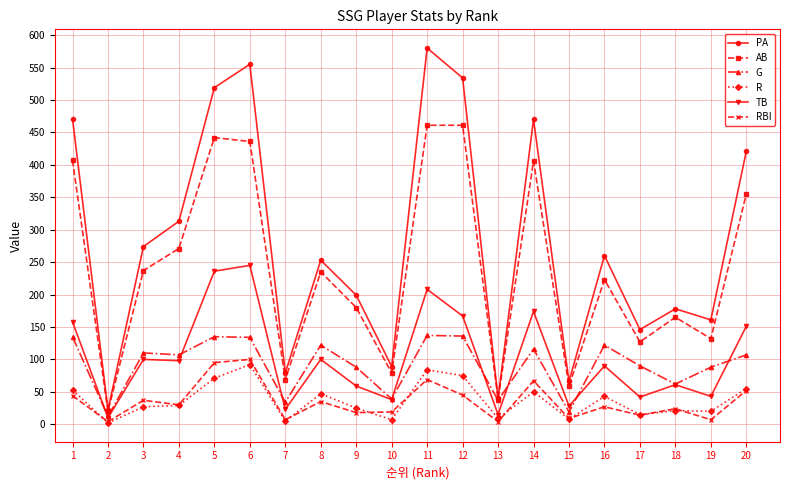

Count the number of data series in this chart.

6